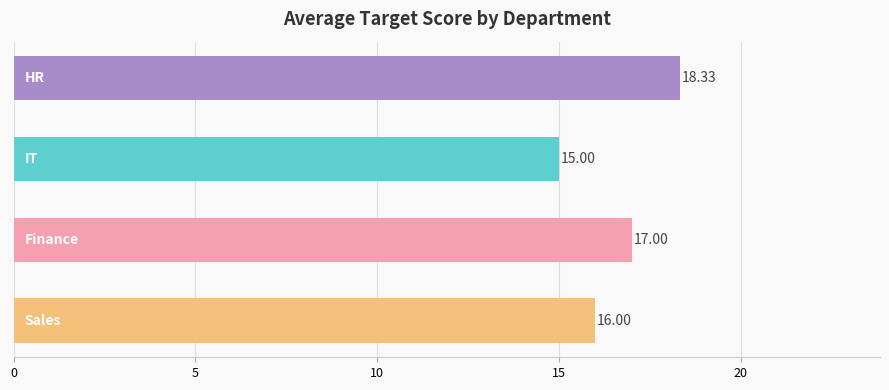

What is the average value?

16.6